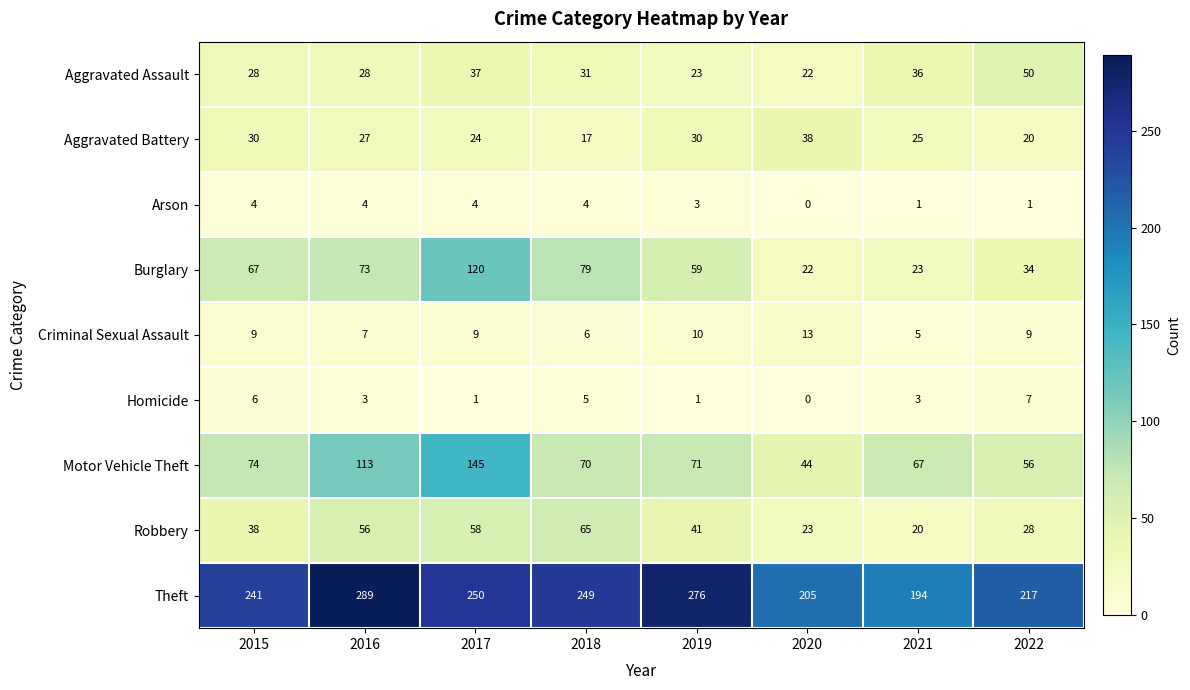

The value of Theft at 2017 is 250. True or false?

True